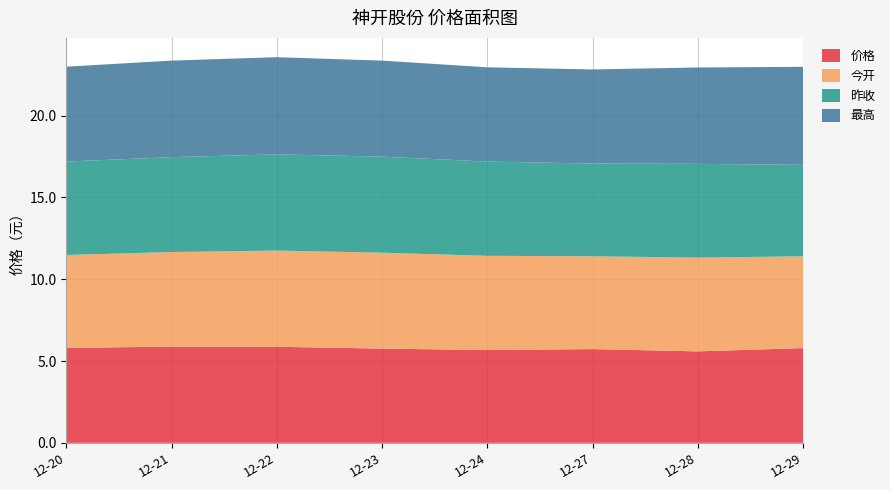

Reading right to left, what are all the values shown in this chart?

价格: 5.8	5.6	5.7	5.7	5.8	5.9	5.9	5.8
今开: 5.6	5.7	5.7	5.8	5.9	5.9	5.8	5.7
昨收: 5.6	5.7	5.7	5.8	5.9	5.9	5.8	5.7
最高: 6.0	5.9	5.8	5.8	5.9	5.9	5.9	5.8